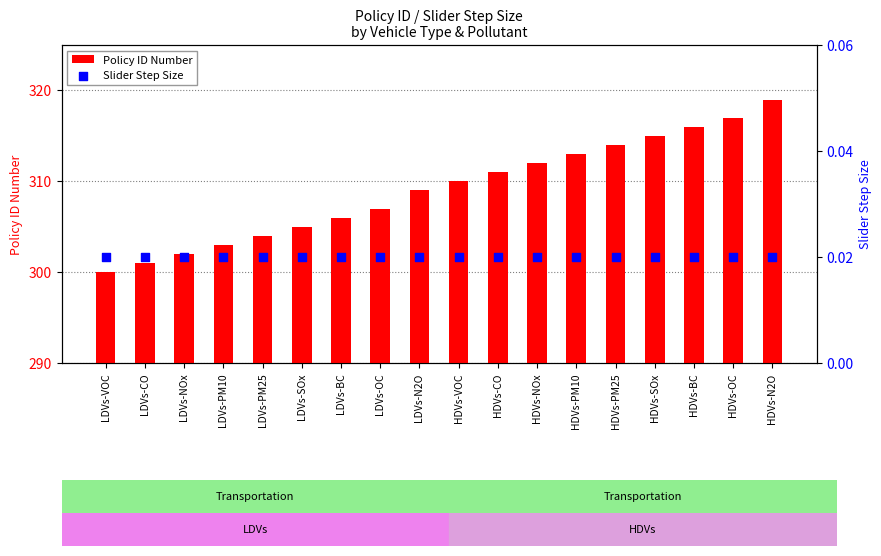

Which series has the largest Y range (max minus min)?

Policy ID Number